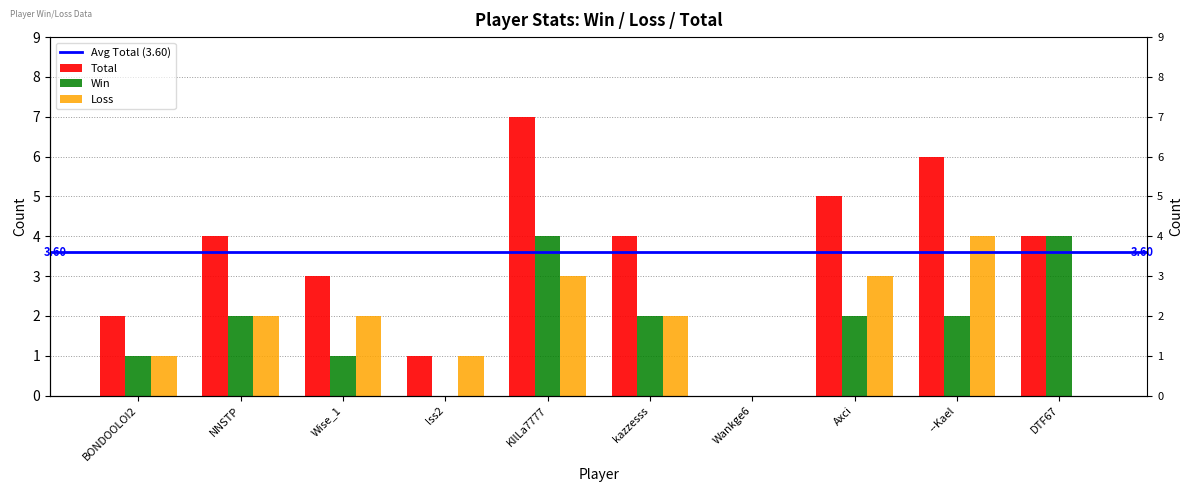

What is the spread (max minus min) of values at BONDOOLOI2?

1